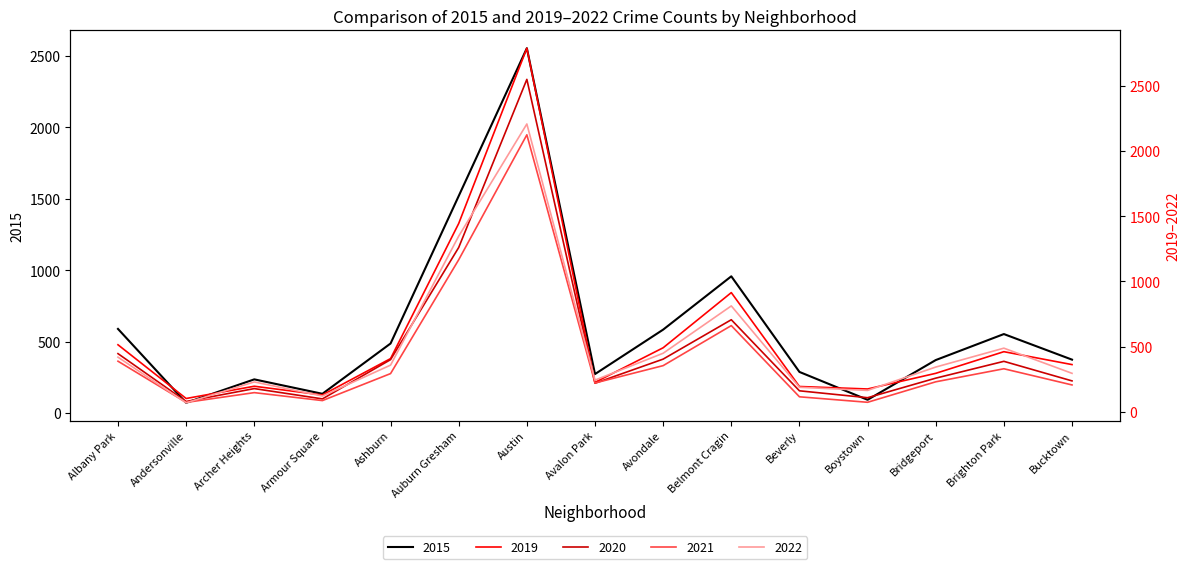

At which category does the chart reach its peak across all series?

Austin